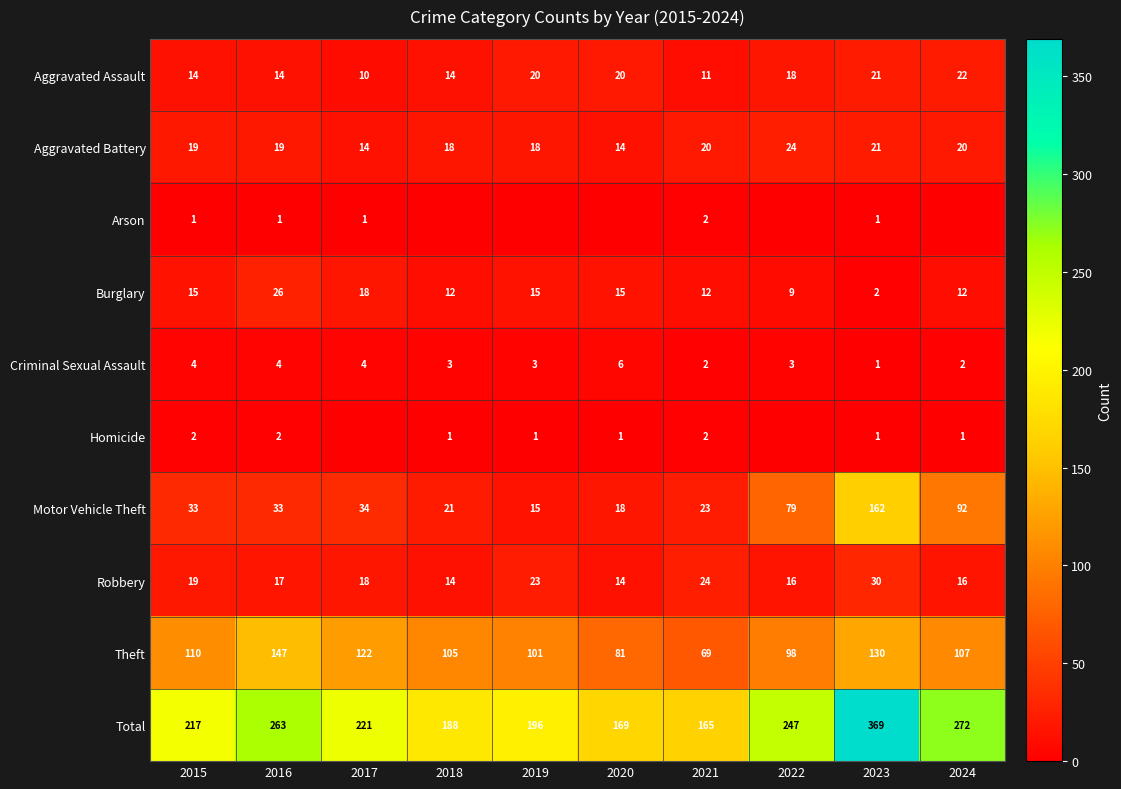

At which category does the chart reach its peak across all series?

2023